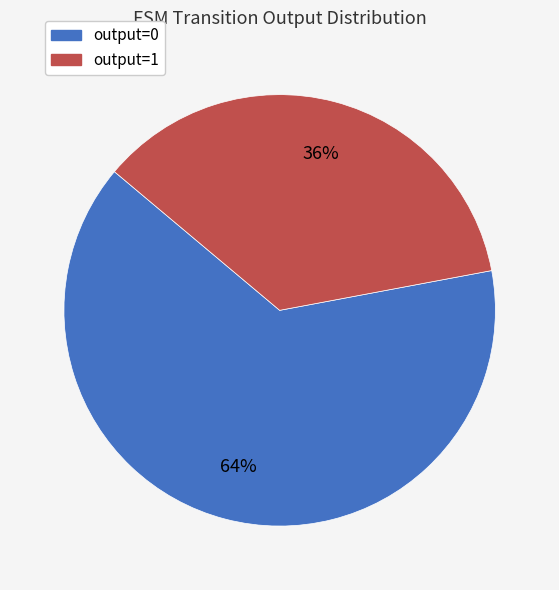

Is output=1 the majority of the pie?

No